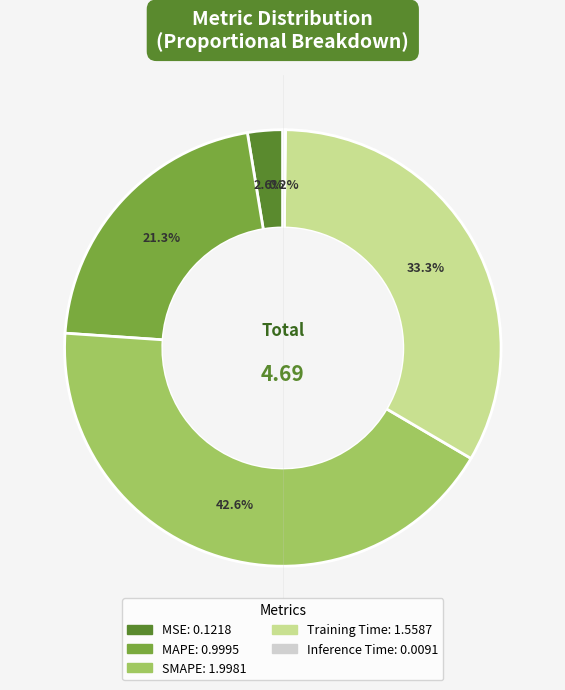

What is the total percentage of Training Time and SMAPE?

75.9%